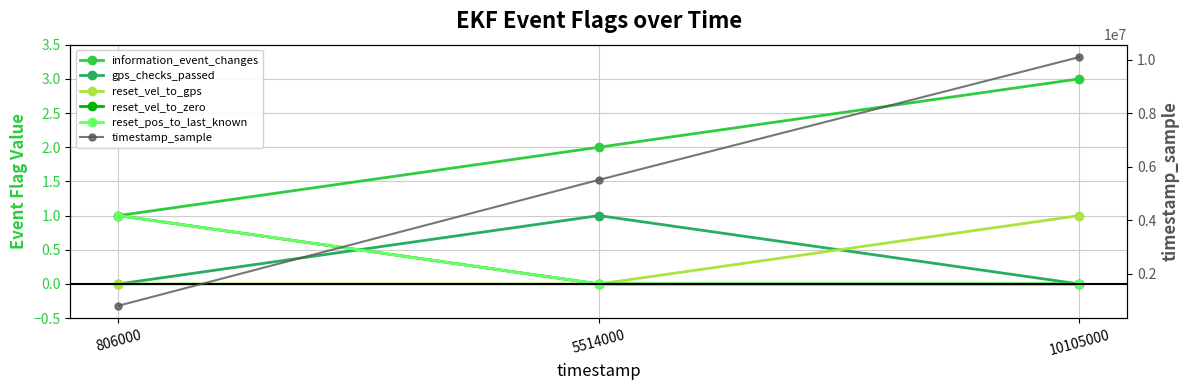

What are all the series names shown in the legend?

information_event_changes, gps_checks_passed, reset_vel_to_gps, reset_vel_to_zero, reset_pos_to_last_known, timestamp_sample